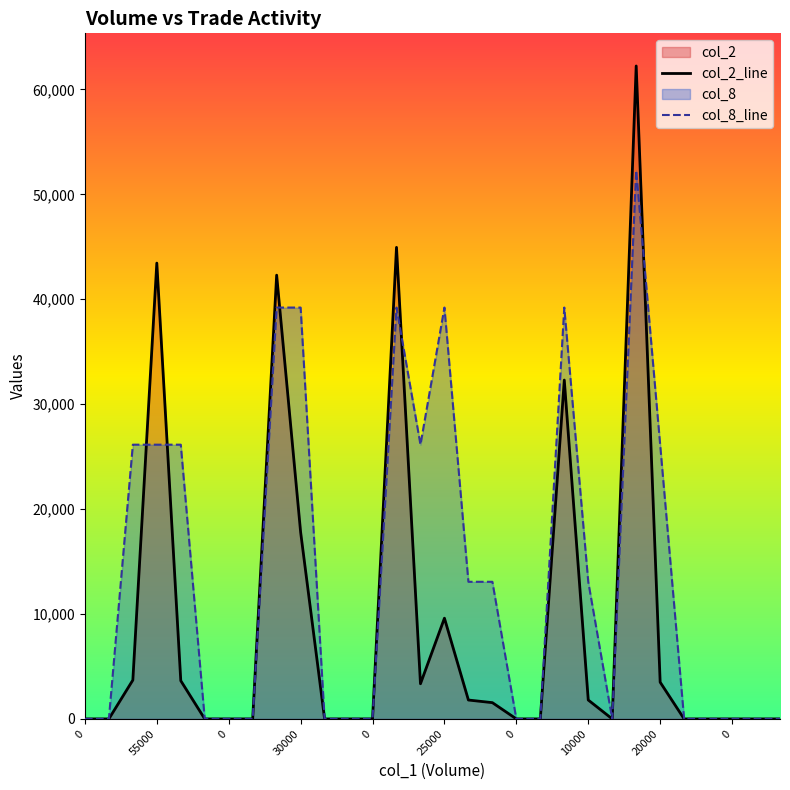

At which category is the sum across all series the highest?

23